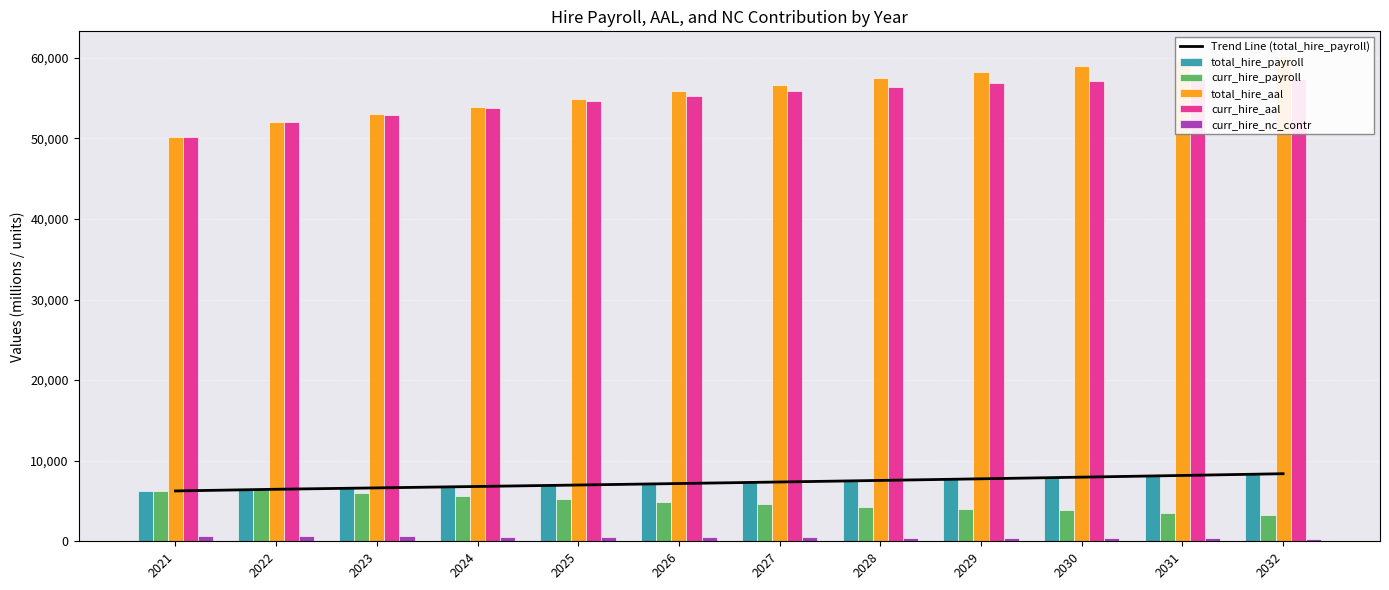

List the labels in order of curr_hire_nc_contr value, smallest first.

2032, 2031, 2030, 2029, 2028, 2027, 2026, 2025, 2024, 2023, 2021, 2022